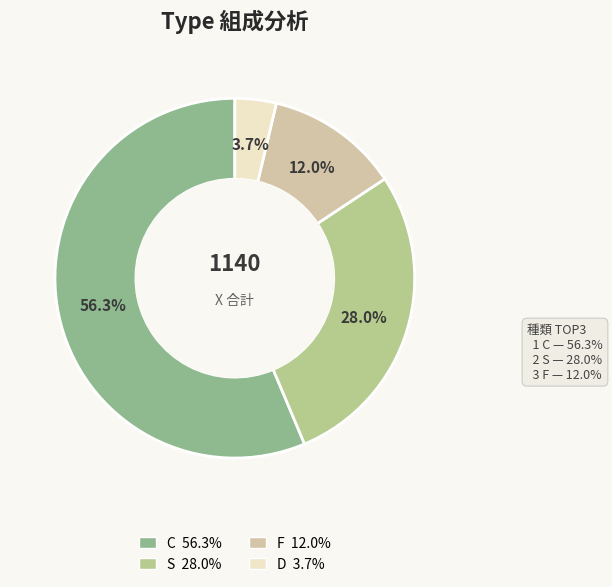

Is there any slice that represents more than half of the pie?

Yes